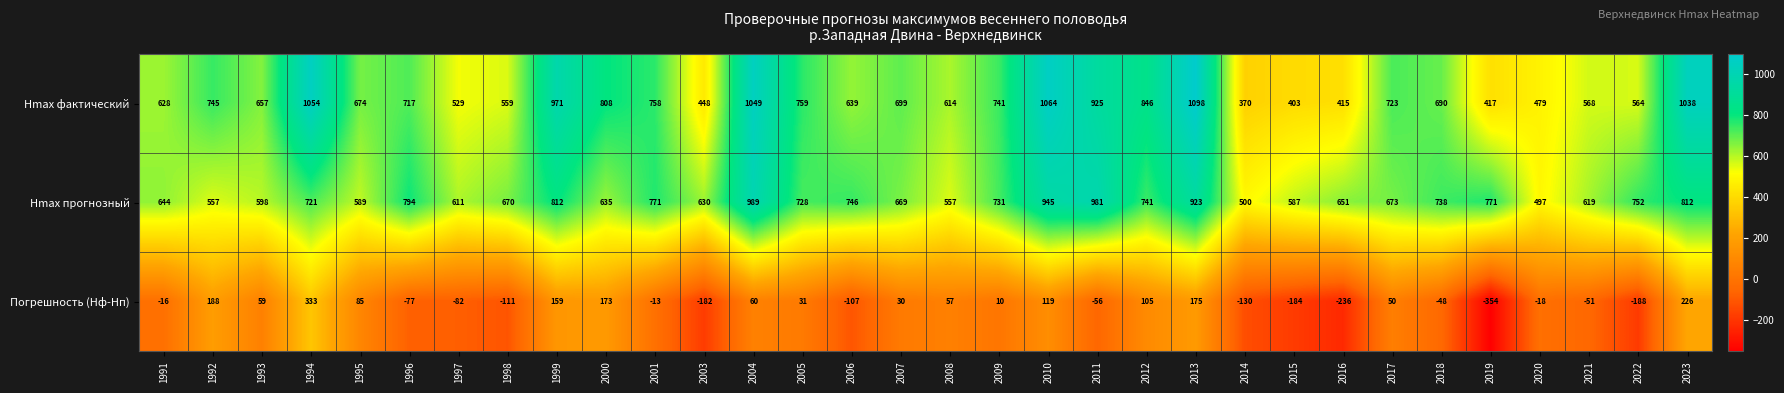

What is the difference between the second highest and second lowest values in the Hmax фактический series?

661